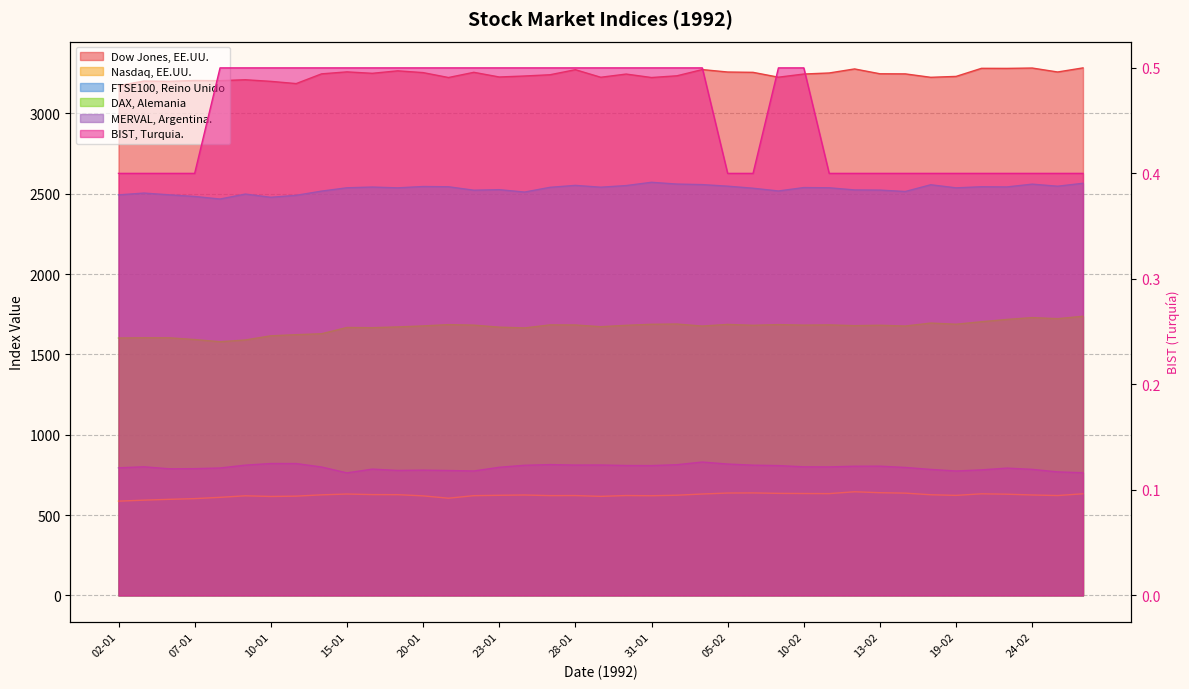

In DAX, Alemania, how many points are higher than both neighbors (excluding endpoints)?

11